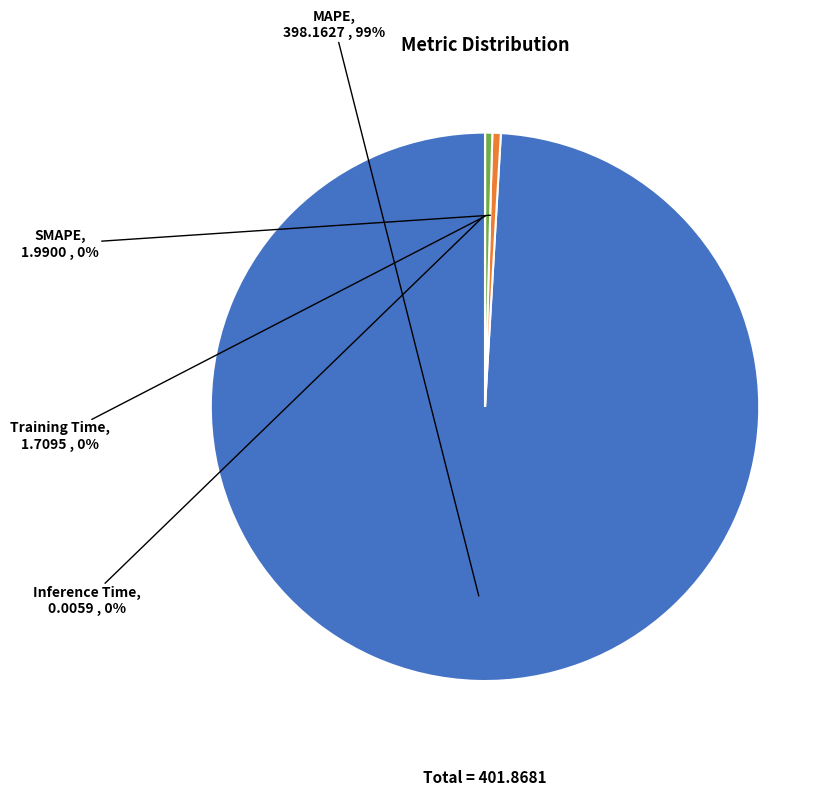

Is it true that SMAPE is 0% of the pie?

True